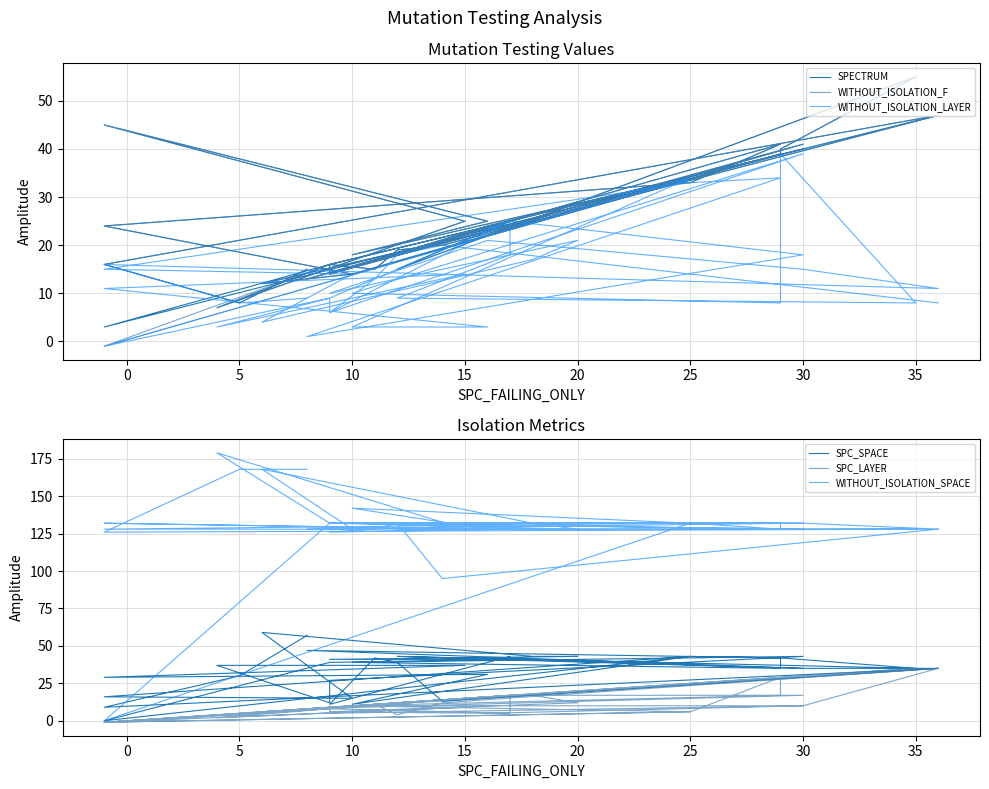

What are all the series names shown in the legend?

SPECTRUM, WITHOUT_ISOLATION_F, WITHOUT_ISOLATION_LAYER, SPC_SPACE, SPC_LAYER, WITHOUT_ISOLATION_SPACE